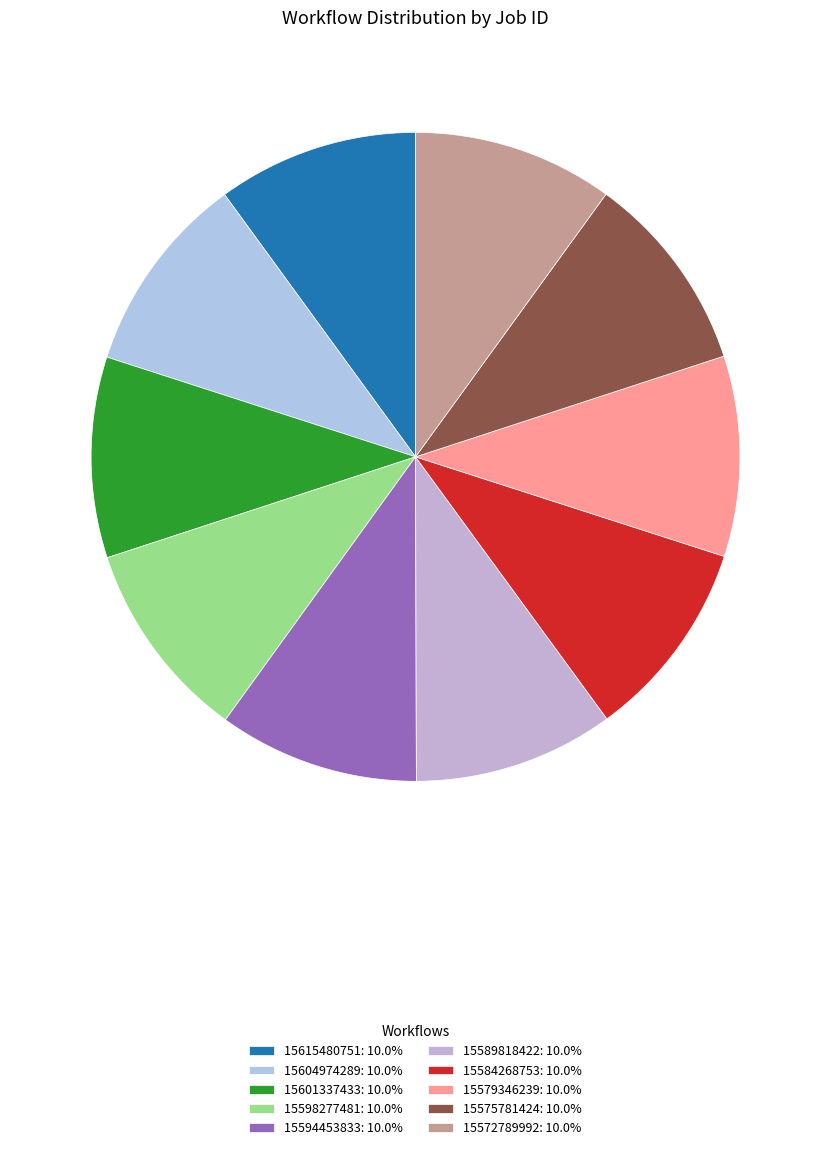

What is the largest slice in the pie chart?

15615480751